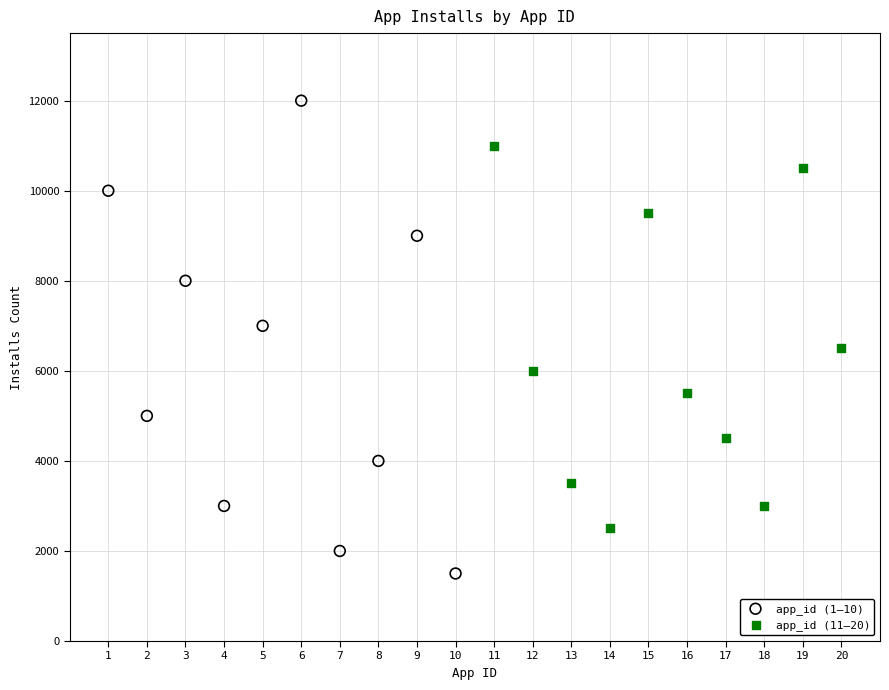

Which series contains the lowest Y value?

app_id (1–10)